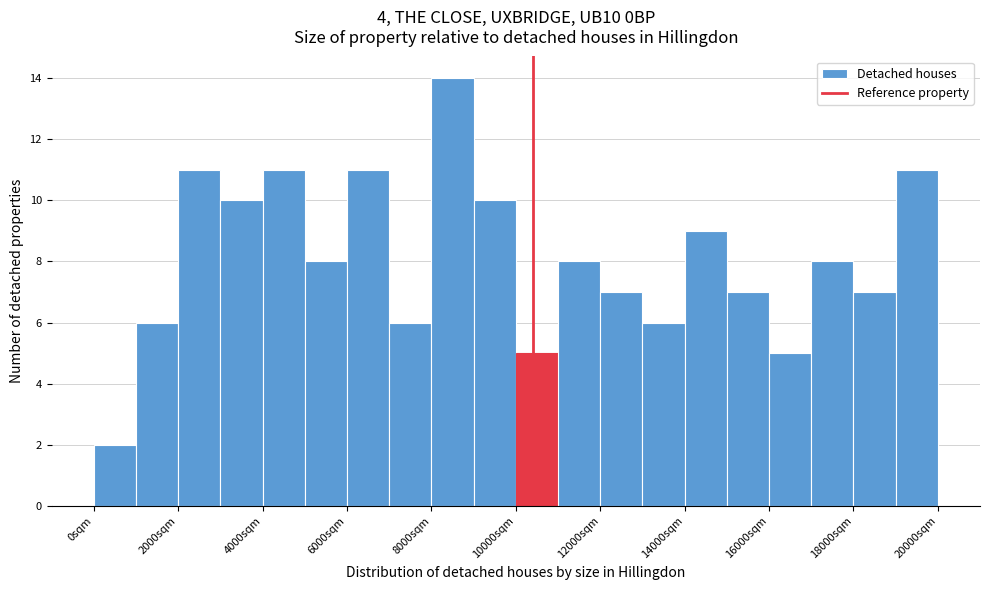

Over which range of the x-axis is the bar tallest?

8000 to 9000